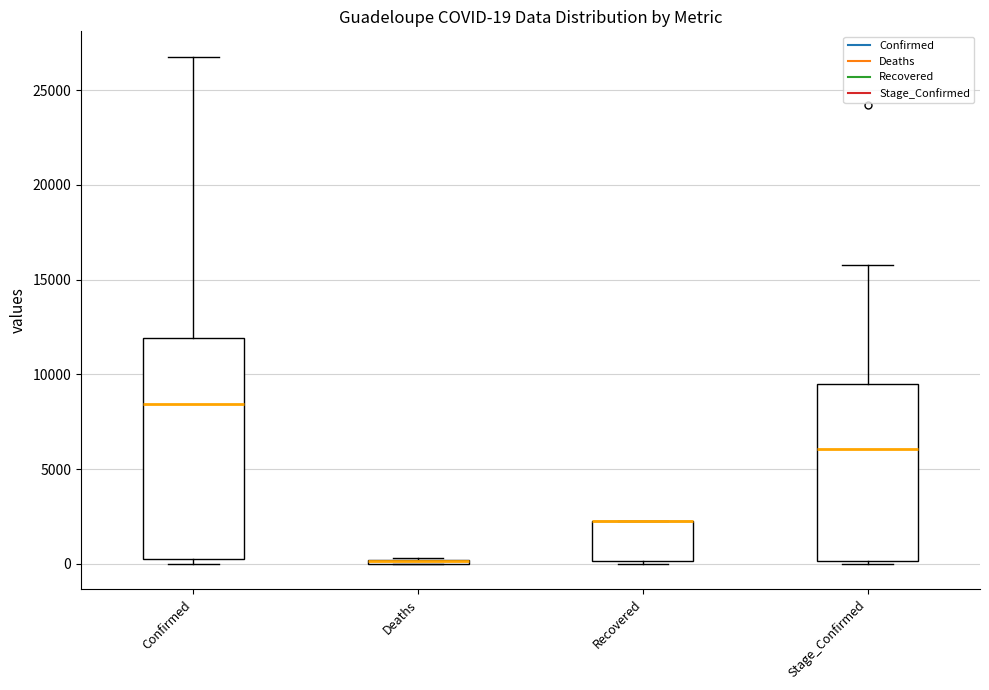

Which box is the tallest, from its lower edge to its upper edge?

Confirmed